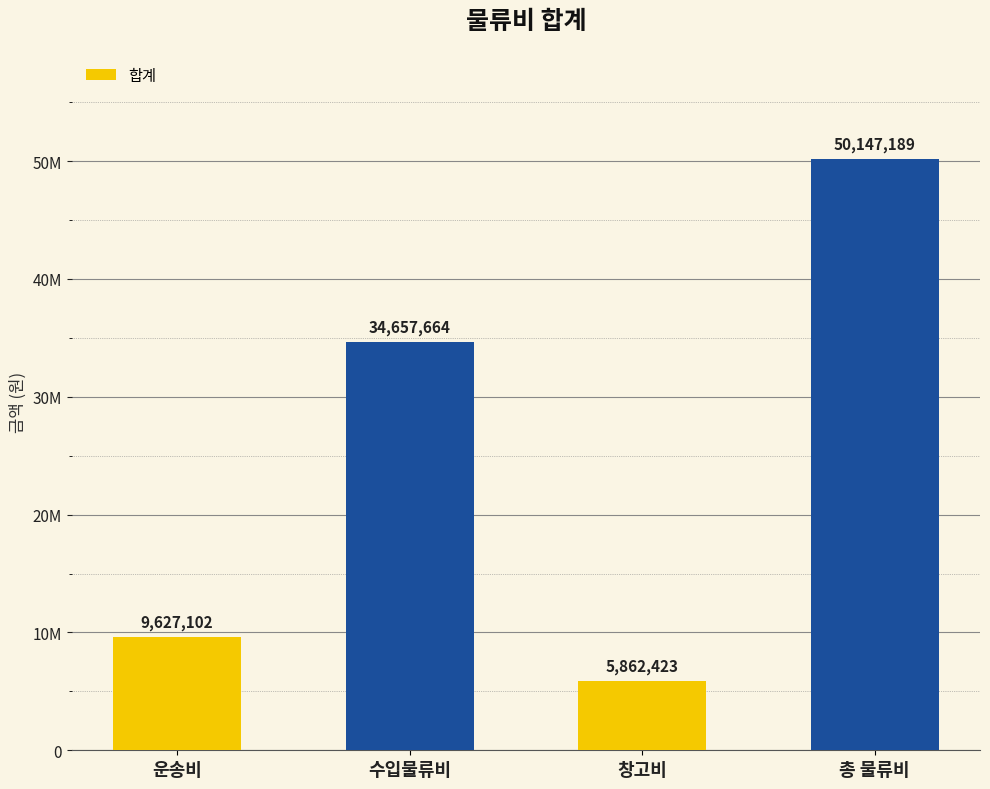

Where does the data first go above 34657664?

수입물류비